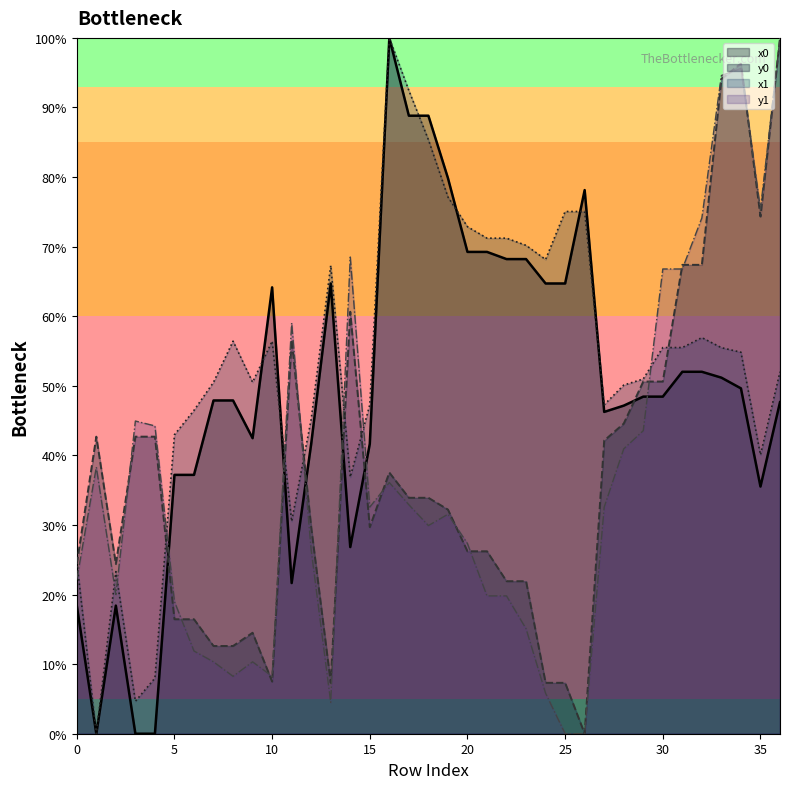

Which series has the largest total across all categories?

x1